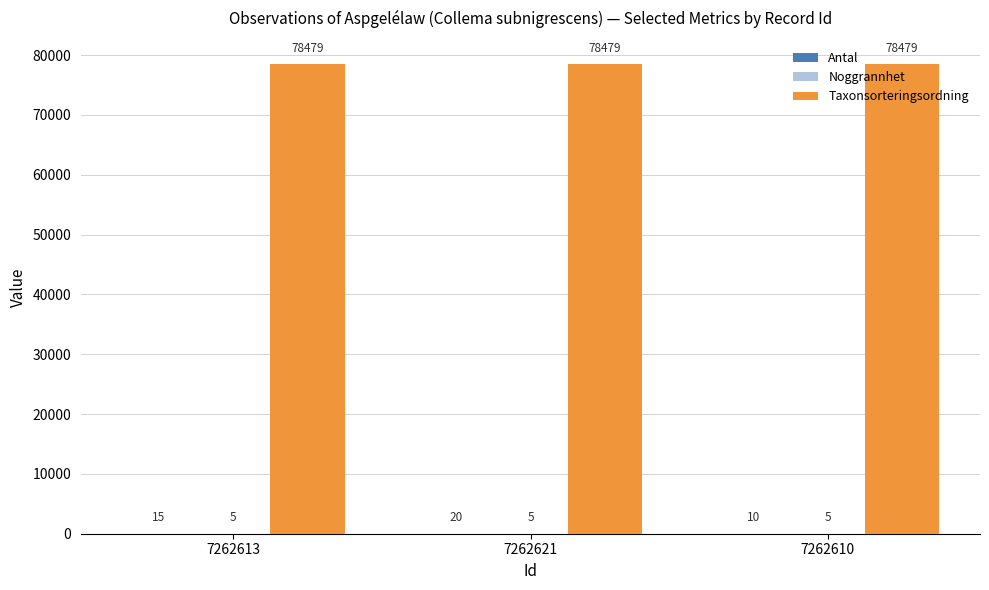

What is the sum of all Taxonsorteringsordning values?

235437